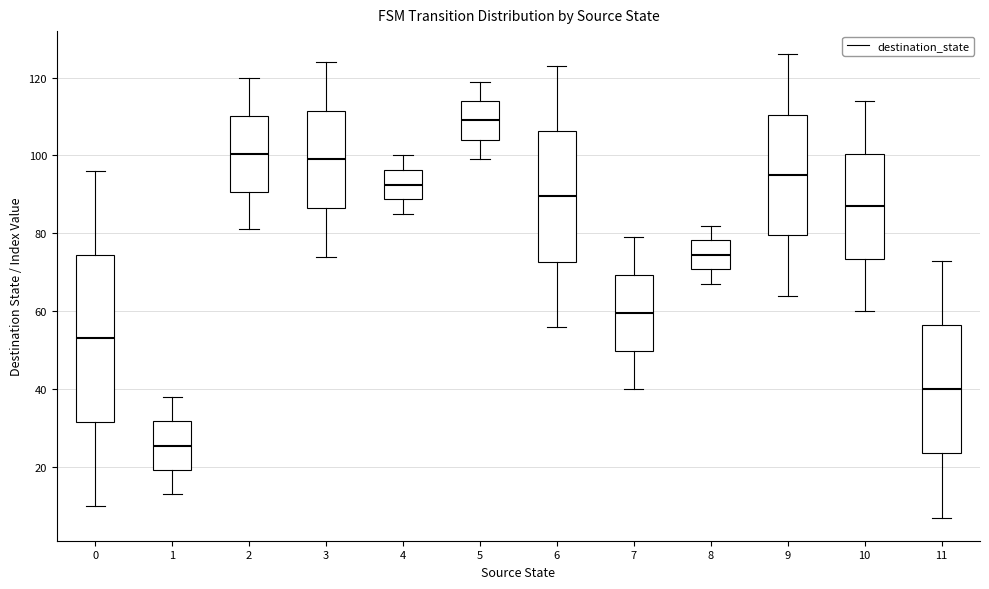

Comparing the boxes themselves (not the whiskers), which one is the tallest?

0